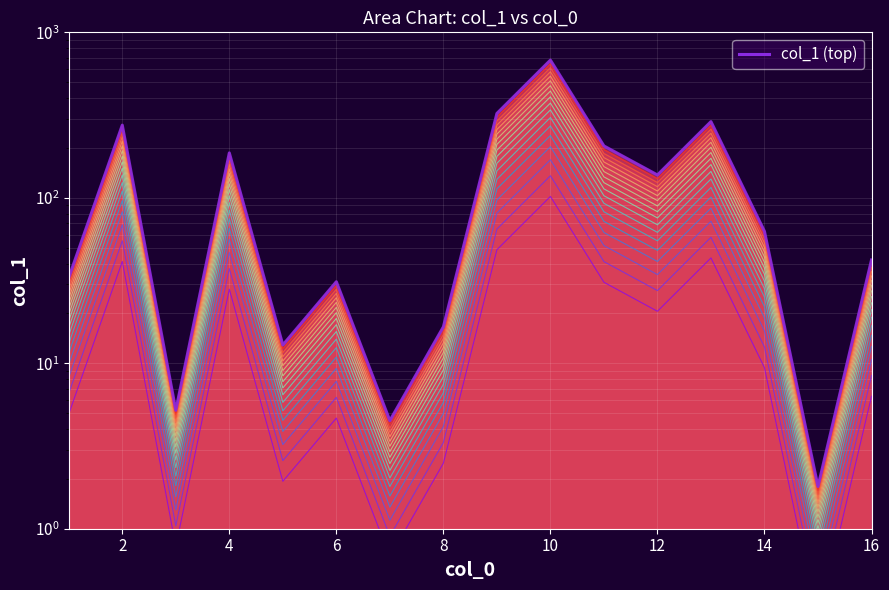

What is the difference between the second highest and minimum values?

289.5